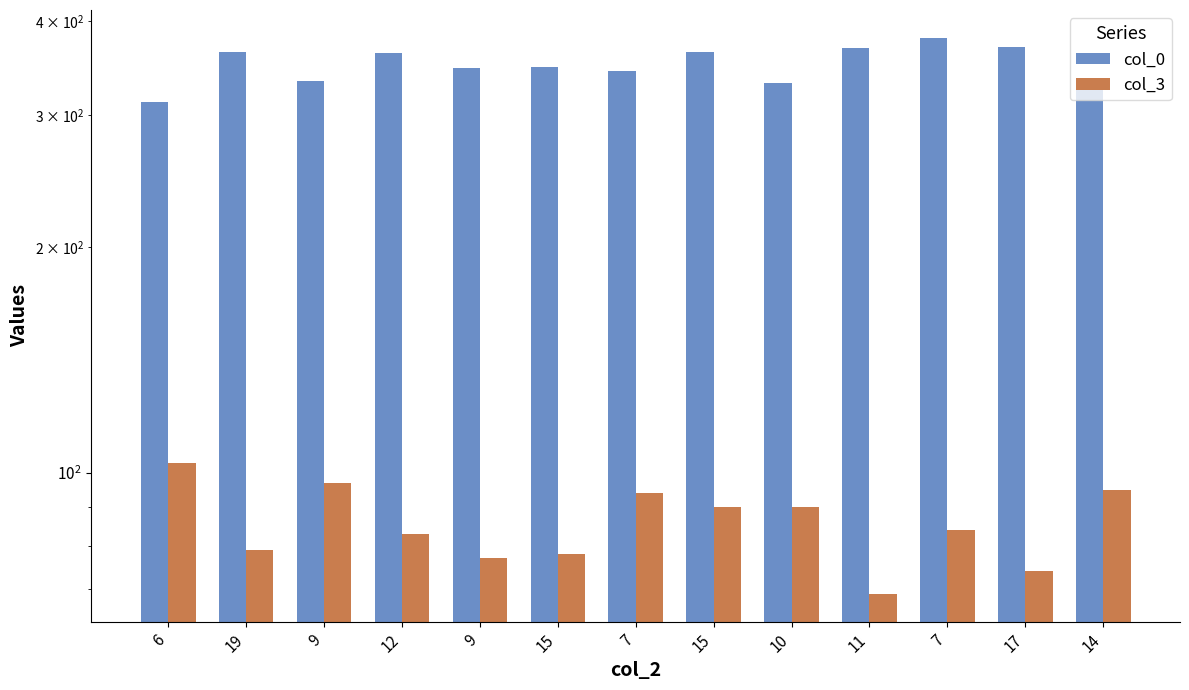

How many bars are there in total?

26